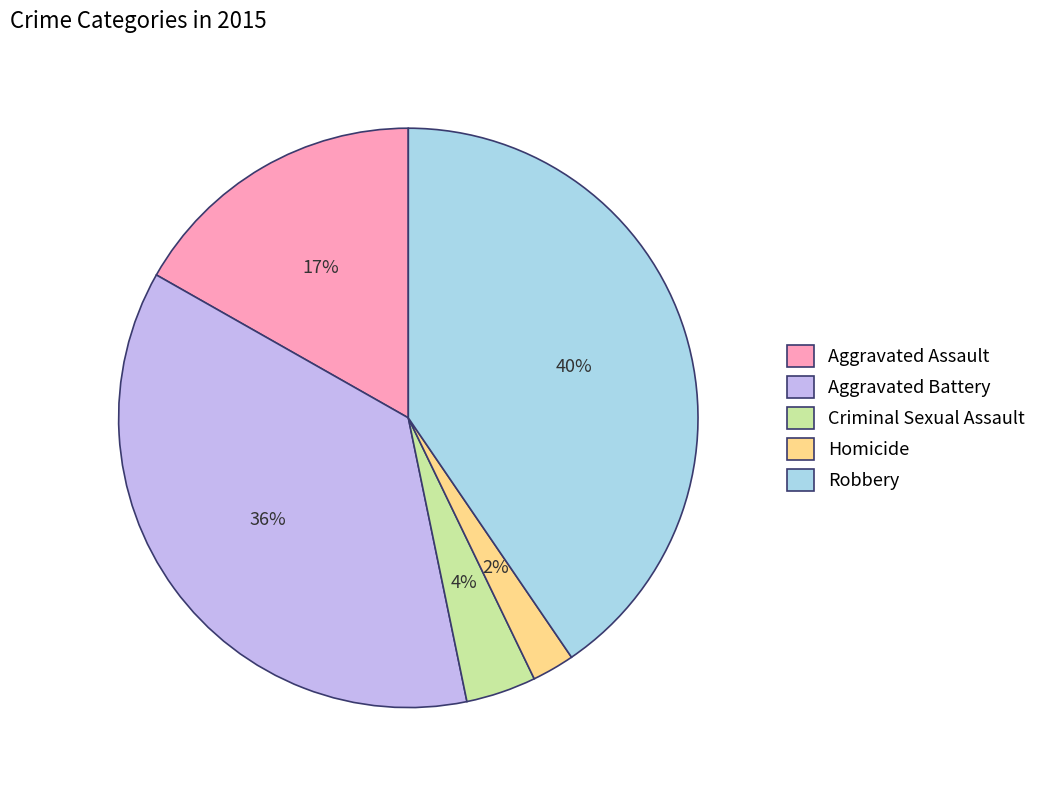

To the nearest percent, what portion does Robbery represent?

40%